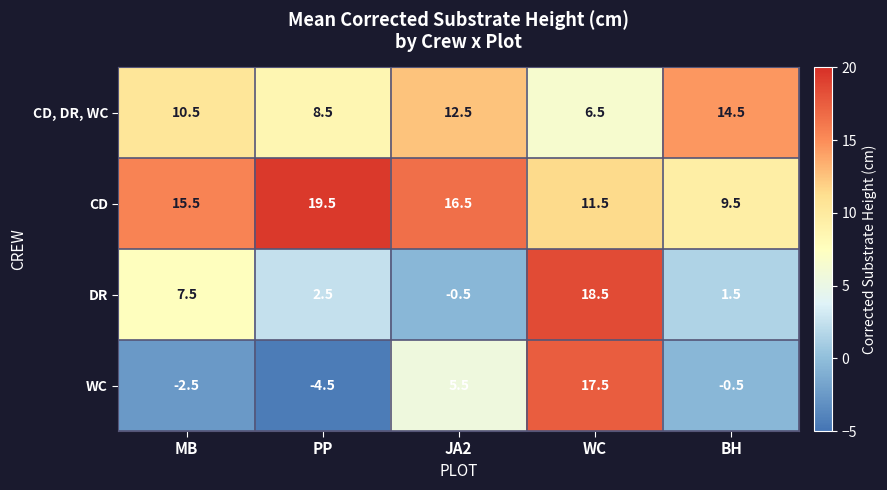

Read the WC value at WC.

17.5